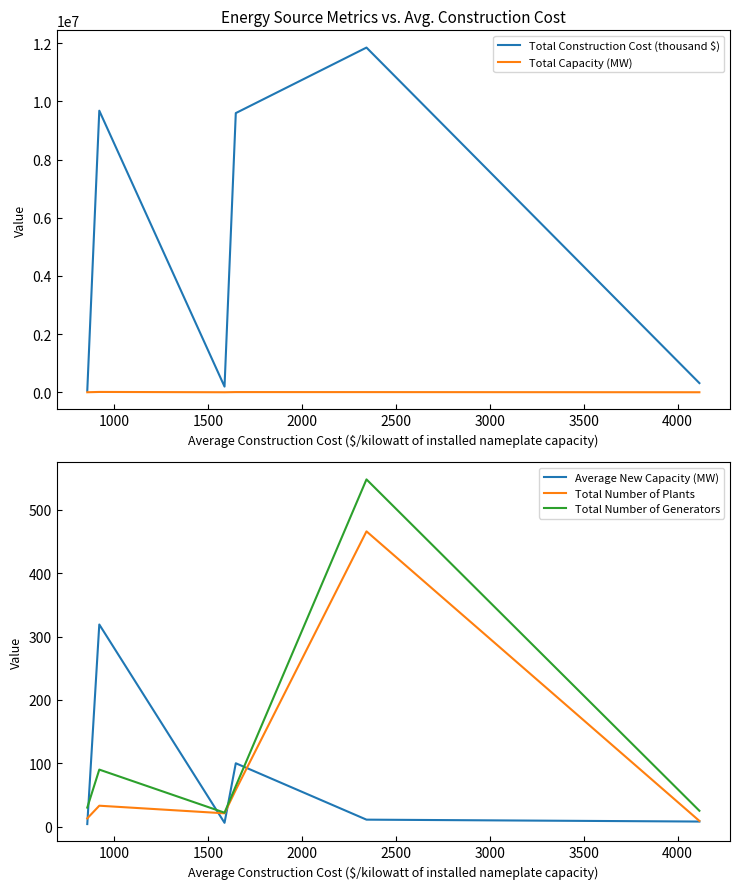

Does the chart display data point markers on the line(s)?

No